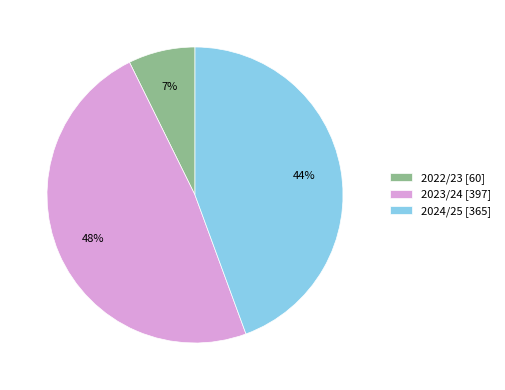

Do 2024/25 and 2022/23 together represent more than half of the pie?

Yes